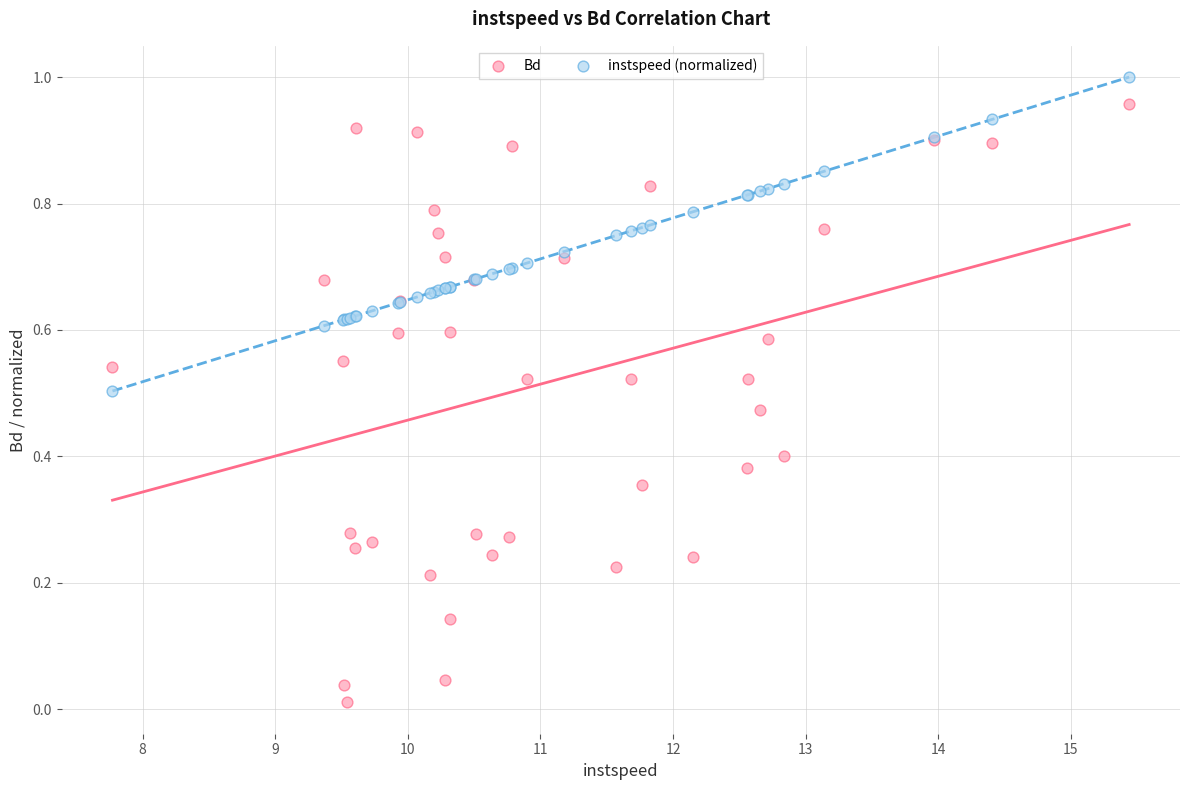

Which series has the widest spread of Y values?

Bd